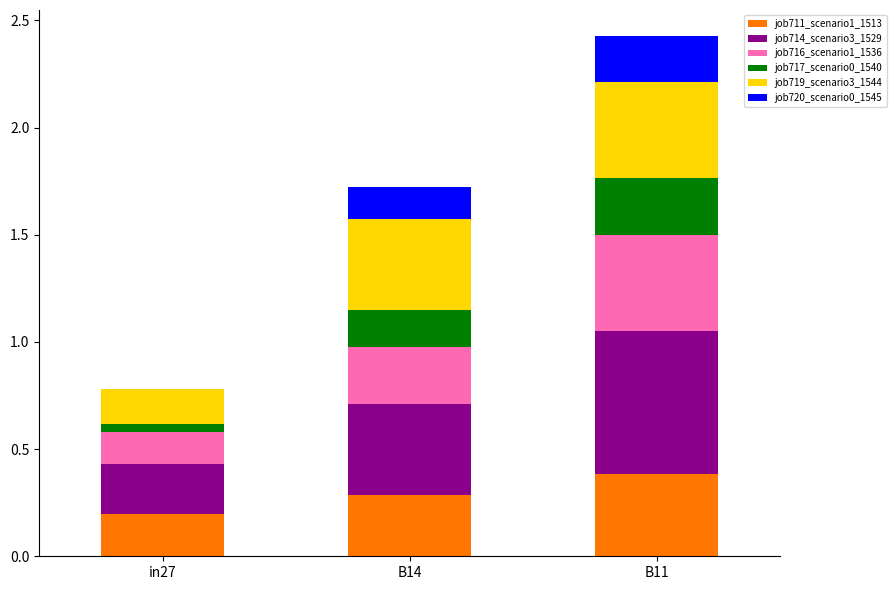

What is the total value across all series at in27?

0.8